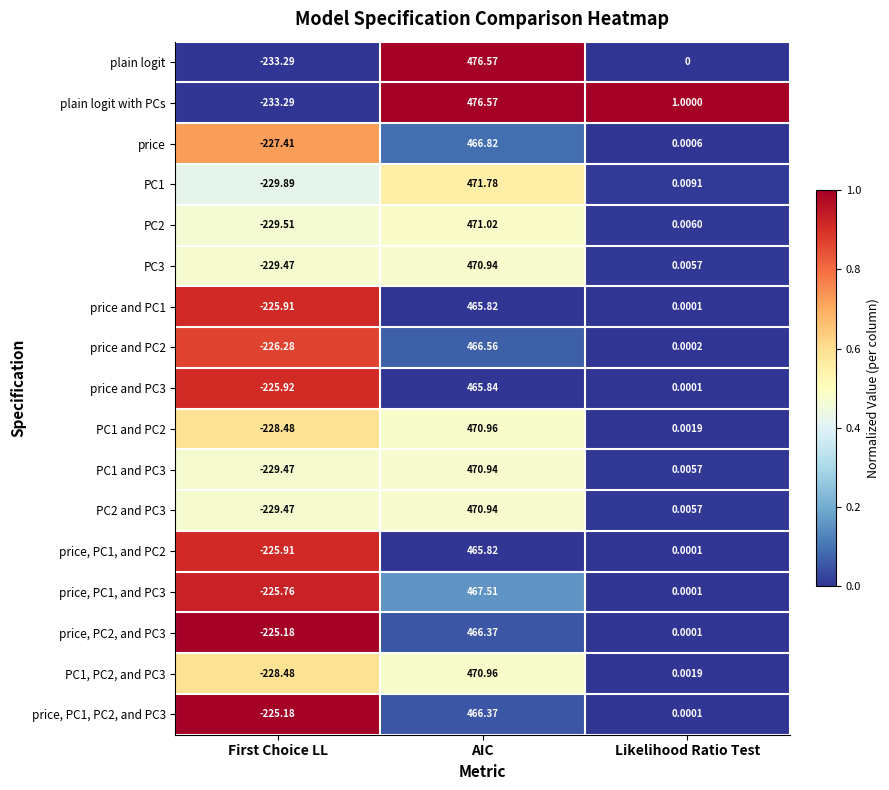

Where does the PC1, PC2, and PC3 series first go above 0?

AIC